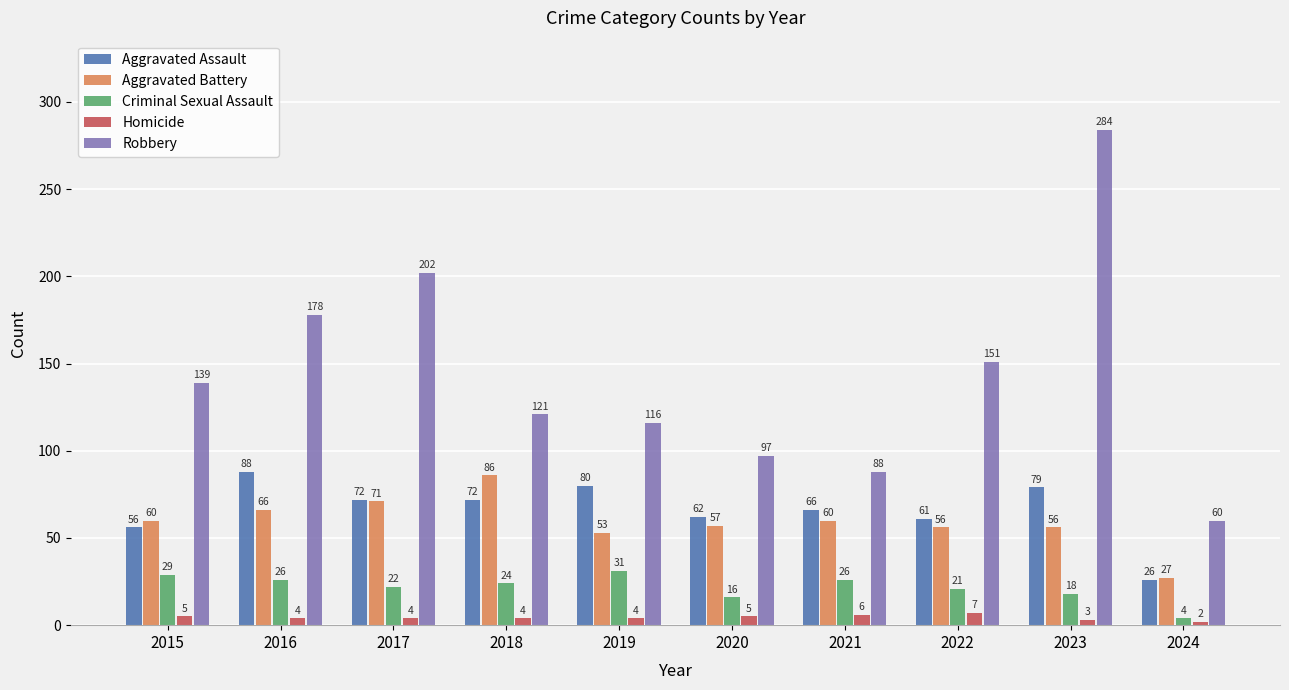

Reading right to left, transcribe all the data shown in this chart.

Aggravated Assault: 26	79	61	66	62	80	72	72	88	56
Aggravated Battery: 27	56	56	60	57	53	86	71	66	60
Criminal Sexual Assault: 4	18	21	26	16	31	24	22	26	29
Homicide: 2	3	7	6	5	4	4	4	4	5
Robbery: 60	284	151	88	97	116	121	202	178	139